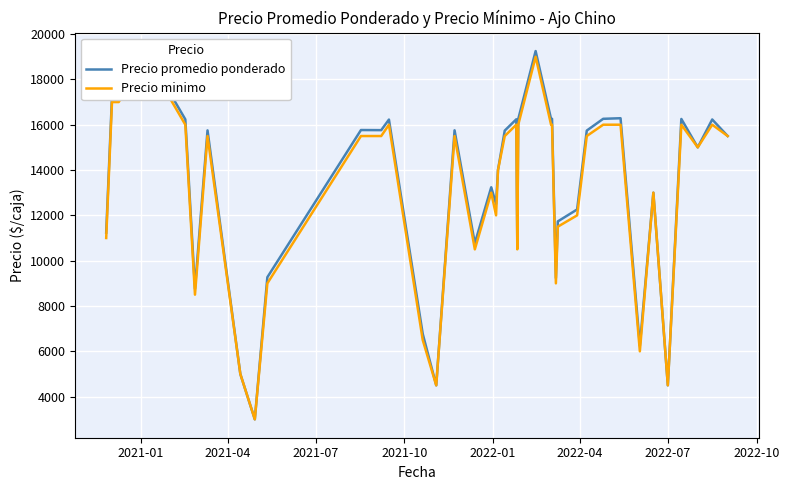

Is this an area chart (filled region under the line)?

No